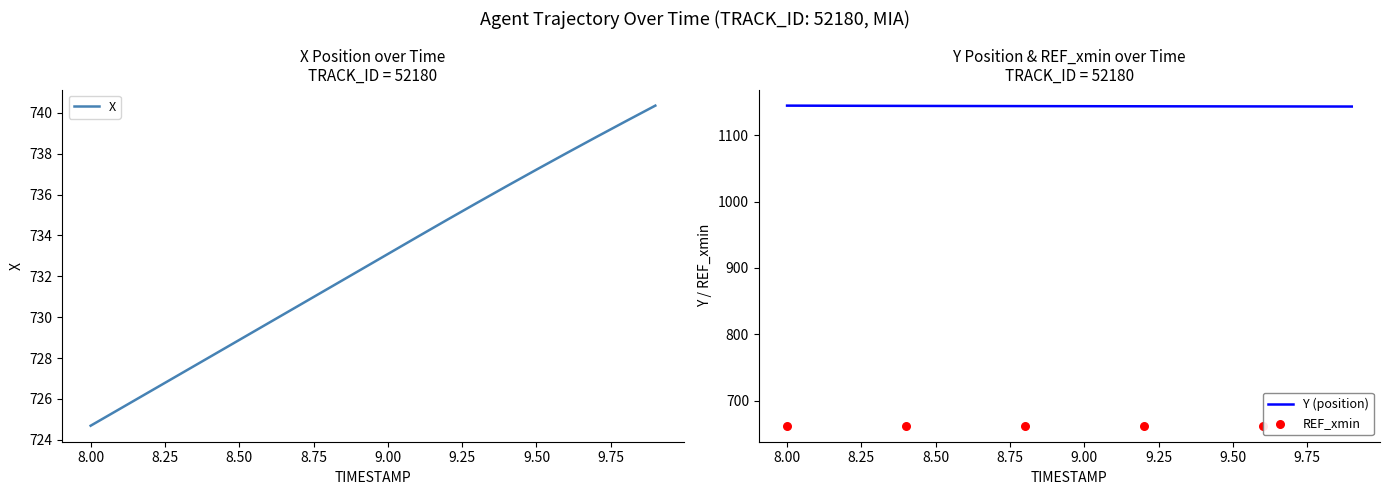

What is the highest value of the X series?

740.4